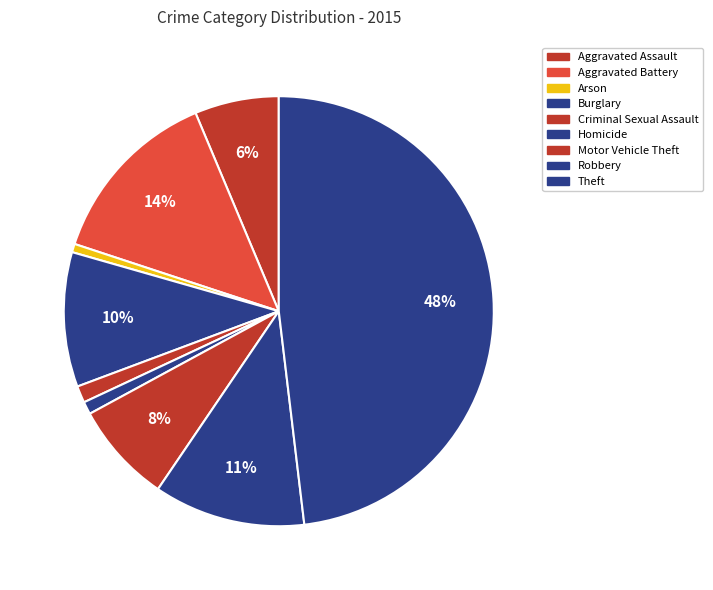

To the nearest percent, what portion does Aggravated Battery represent?

14%